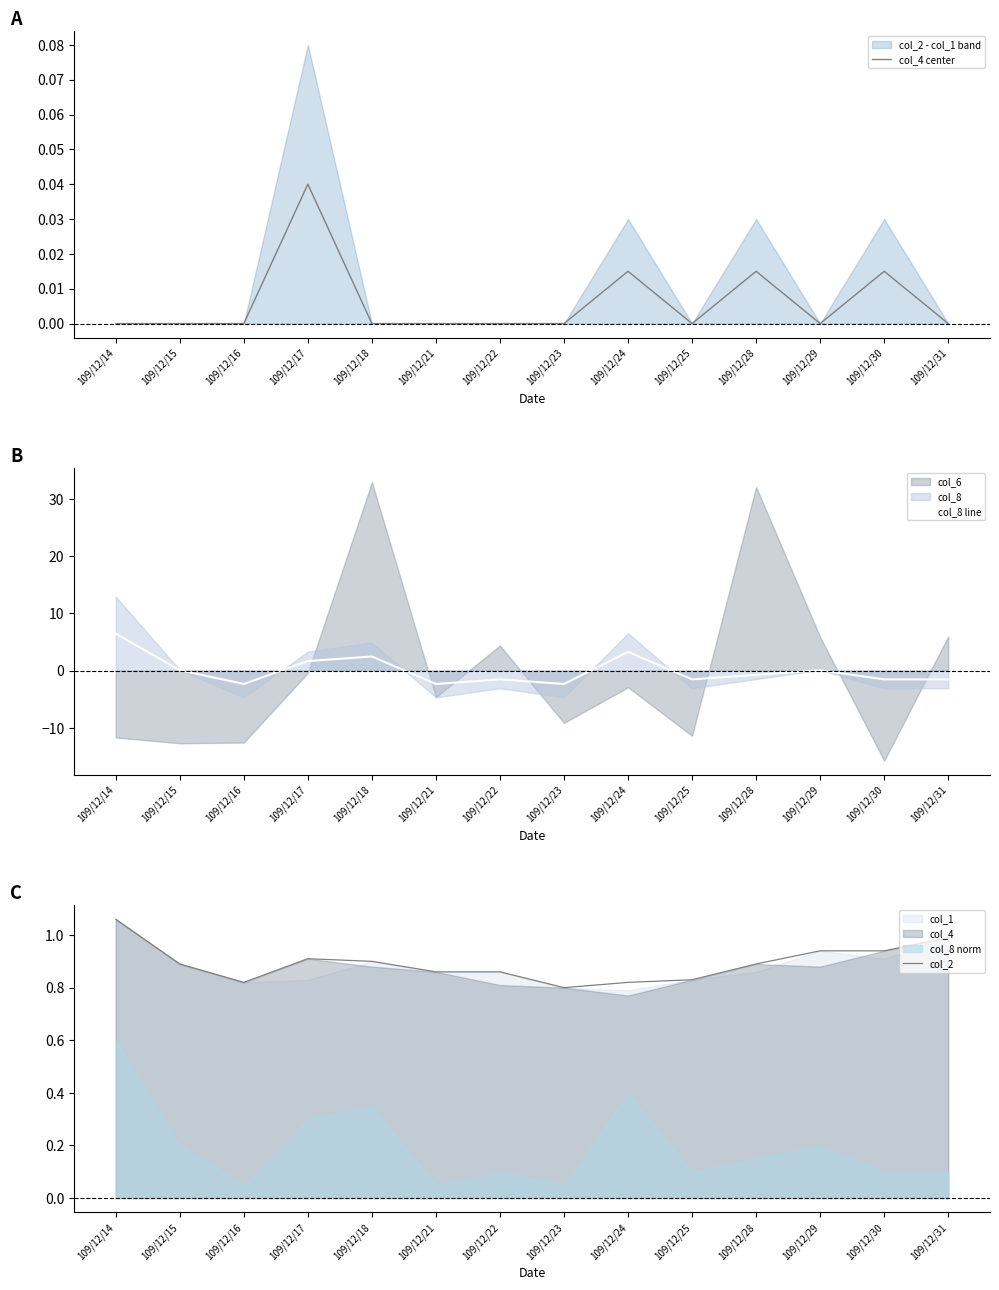

What is the difference between the highest and lowest values at 109/12/15?

0.9